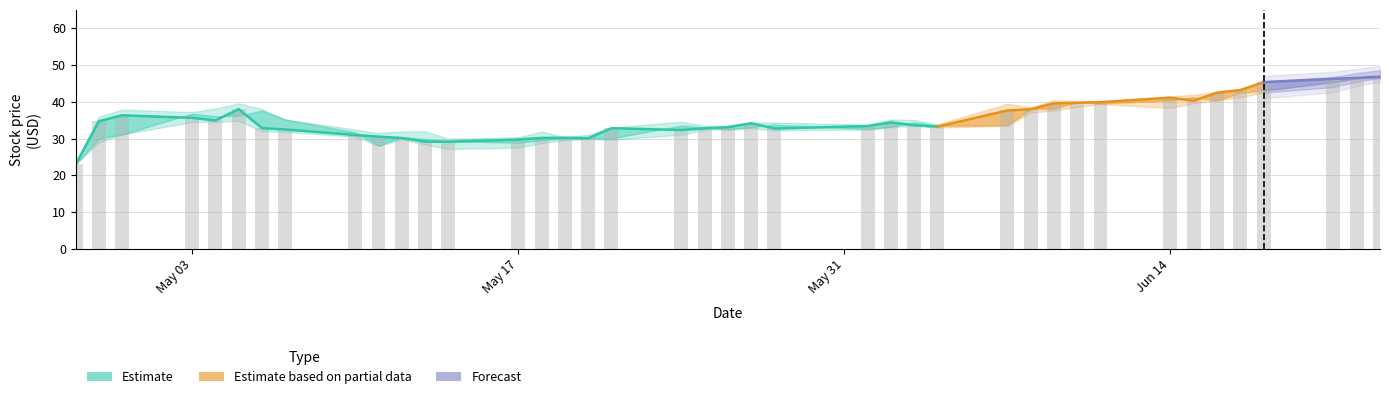

Reading left to right, transcribe all the data shown in this chart.

low: 0=23.0	1=29.0	2=31.1	3=34.5	4=34.5	5=34.8	6=32.0	7=31.8	8=30.5	9=28.0	10=29.7	11=28.4	12=27.1	13=27.5	14=28.8	15=29.5	16=29.8	17=29.7	18=31.0	19=32.4	20=32.5	21=32.8	22=32.3	23=32.4	24=33.1	25=33.5	26=33.0	27=33.5	28=37.0	29=37.6	30=38.6	31=39.4	32=38.3	33=39.6	34=40.4	35=41.3	36=42.5	37=44.0	38=45.5	39=46.5
open: 0=23.0	1=30.0	2=31.1	3=36.8	4=36.1	5=36.2	6=37.6	7=35.2	8=31.7	9=28.0	10=30.4	11=29.9	12=29.3	13=28.8	14=29.6	15=30.0	16=30.1	17=30.0	18=33.5	19=33.0	20=32.5	21=33.1	22=33.8	23=32.5	24=33.2	25=34.4	26=33.5	27=33.6	28=38.0	29=38.1	30=39.9	31=39.5	32=40.4	33=41.2	34=40.4	35=42.5	36=43.0	37=45.3	38=46.3	39=46.5
close: 0=23.0	1=34.8	2=36.3	3=35.6	4=34.9	5=38.0	6=32.8	7=32.5	8=31.0	9=30.5	10=30.1	11=29.2	12=29.1	13=29.7	14=30.2	15=30.2	16=30.1	17=32.8	18=32.3	19=32.8	20=33.1	21=34.2	22=32.7	23=33.4	24=34.4	25=33.6	26=33.2	27=37.6	28=38.0	29=39.6	30=39.7	31=39.9	32=41.1	33=40.3	34=42.5	35=43.2	36=45.3	37=46.2	38=46.5	39=46.8
high: 0=23.0	1=36.0	2=37.8	3=37.2	4=38.2	5=39.6	6=38.0	7=35.2	8=32.5	9=31.5	10=32.0	11=32.0	12=30.0	13=30.4	14=31.9	15=30.5	16=31.0	17=33.0	18=34.6	19=33.5	20=33.5	21=34.3	22=34.3	23=33.8	24=35.2	25=35.0	26=33.8	27=39.5	28=38.5	29=40.4	30=40.1	31=40.1	32=41.5	33=41.9	34=42.8	35=43.5	36=45.5	37=46.8	38=47.8	39=48.6